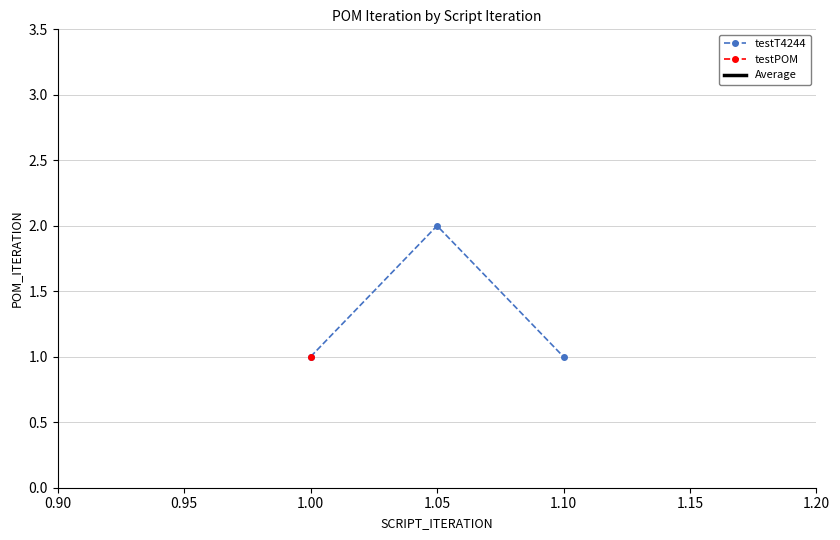

Is it true that testT4244 equals 3 at 1.05?

False